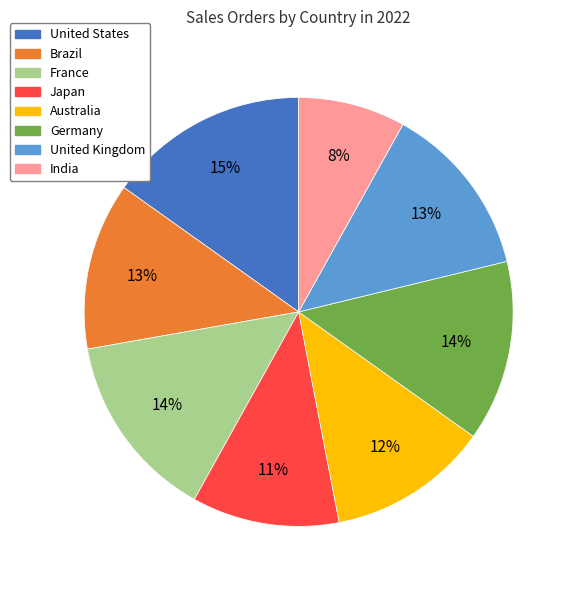

Count the number of slices in the pie.

8